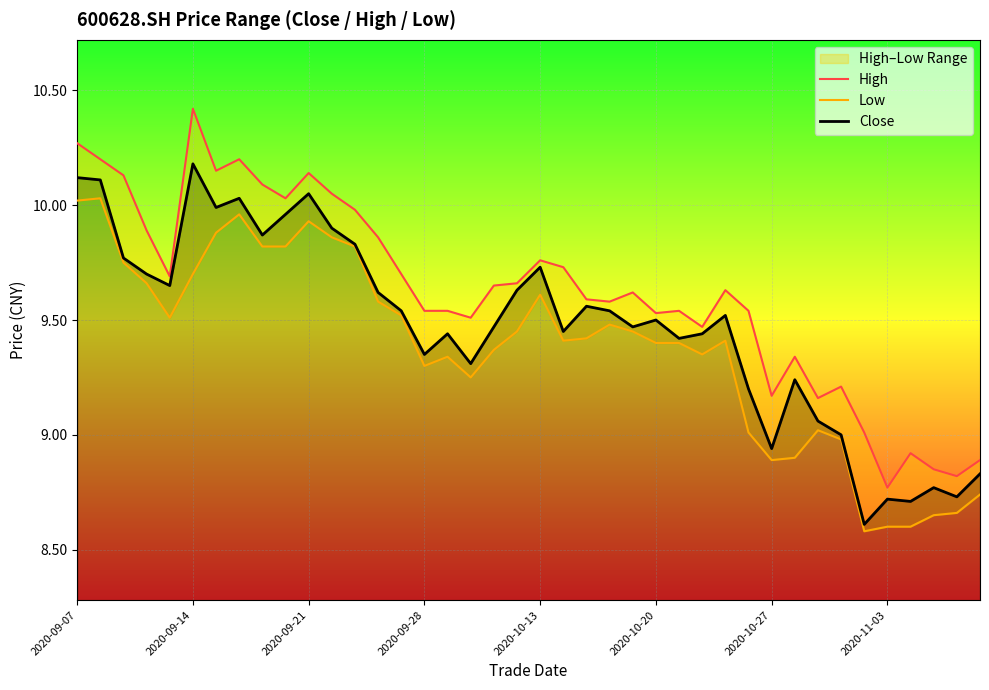

Rank the series by their average value, from lowest to highest.

Low, Close, High